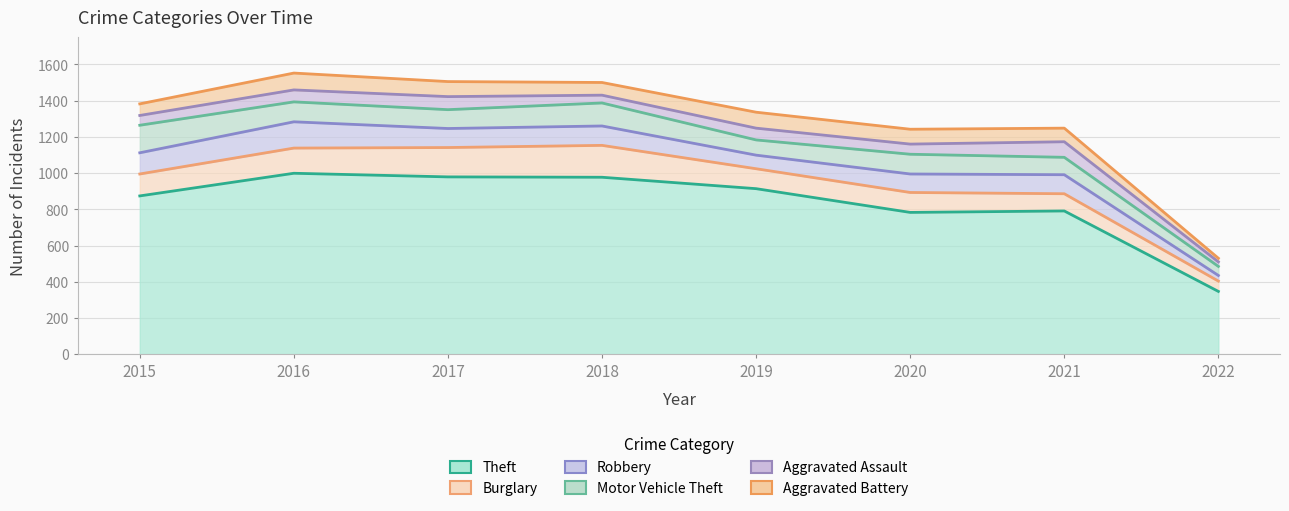

What is the value of the Aggravated Battery point at the 2nd from the left?

93